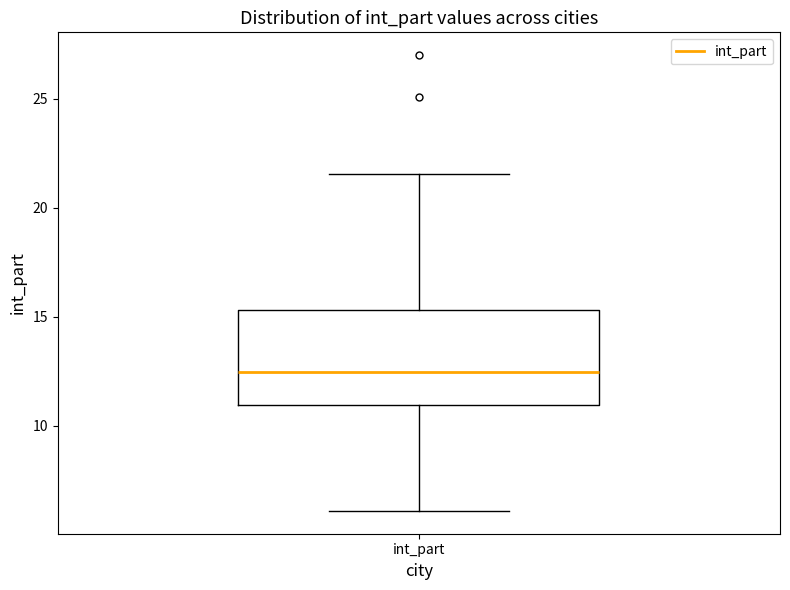

Where is the lower edge of the box for int_part on the y-axis? The values are not printed on the chart, so give them approximately, as read against the axis.

11.0